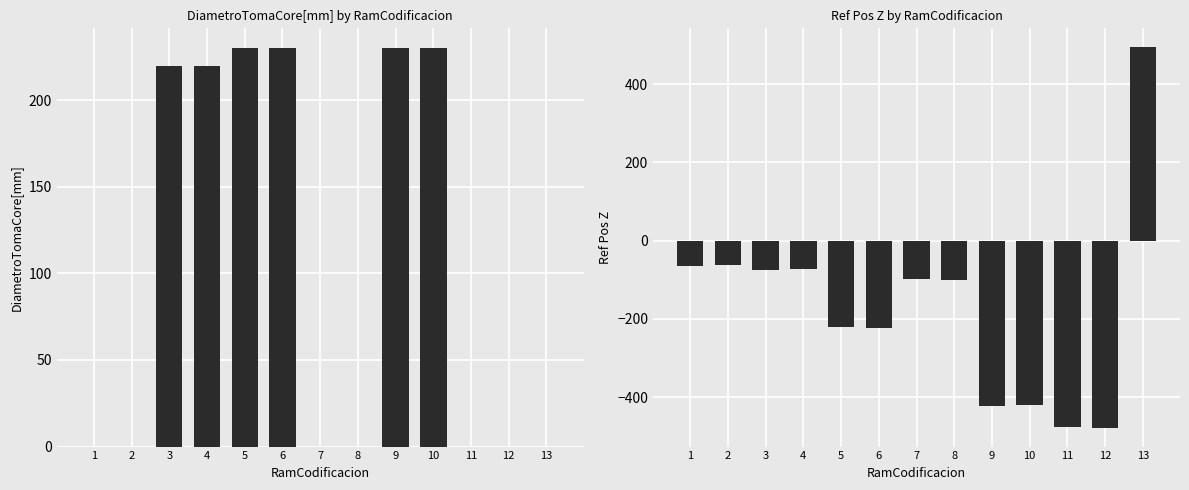

Does the chart contain stacked bars?

No